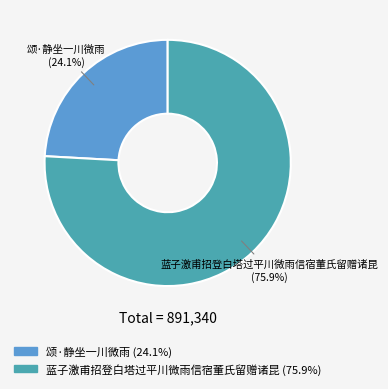

True or false: 蓝子激甫招登白塔过平川微雨信宿董氏留赠诸昆 accounts for 89% of the total.

False